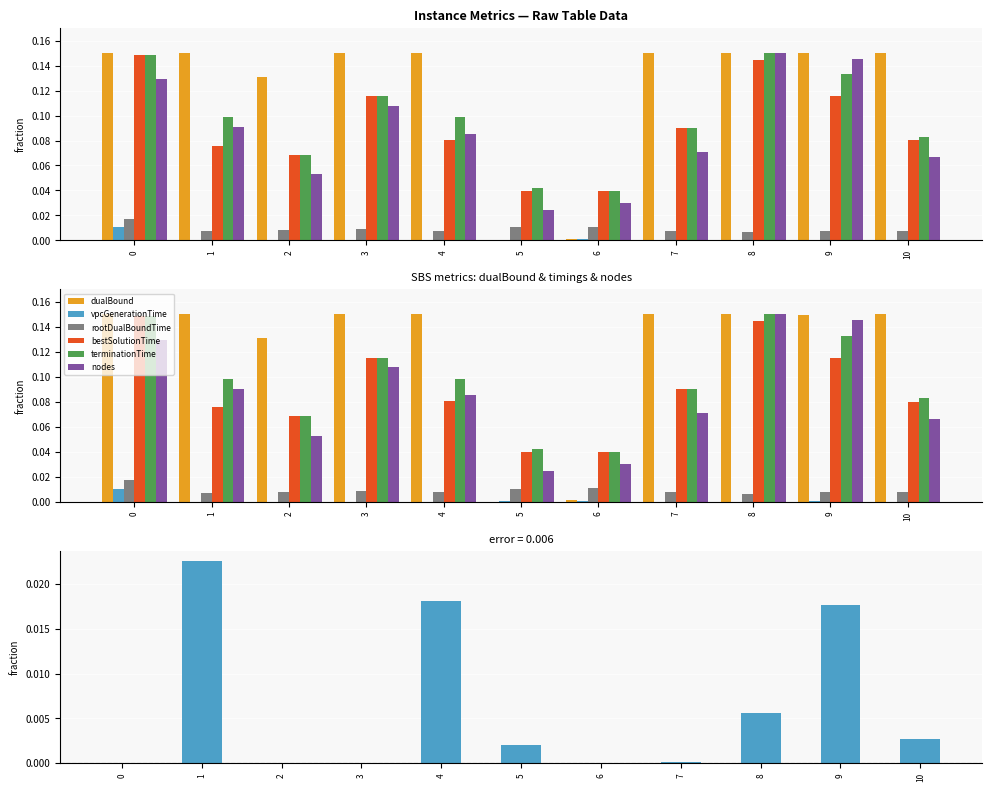

What is the average value of the terminationTime series?

0.1